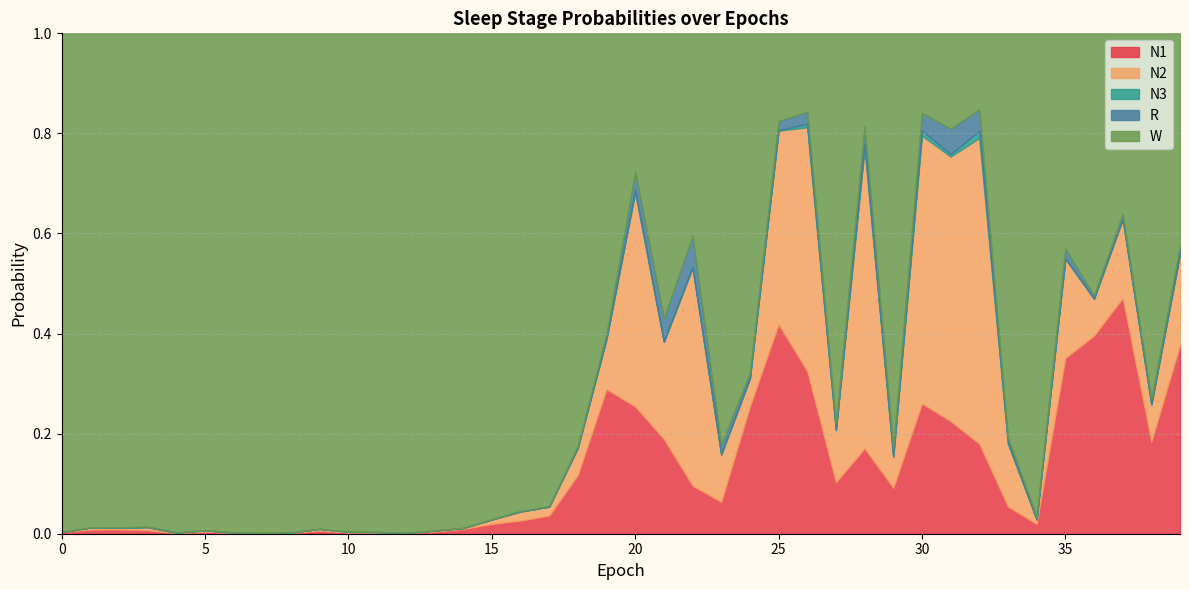

What is the maximum value shown in the chart?

1.0